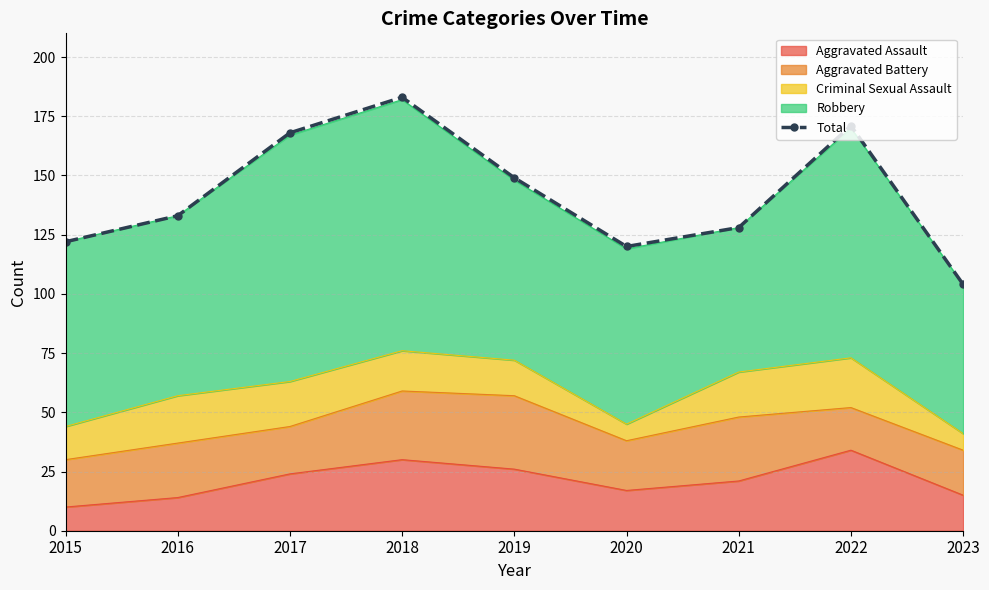

Where is the first local maximum?

2018